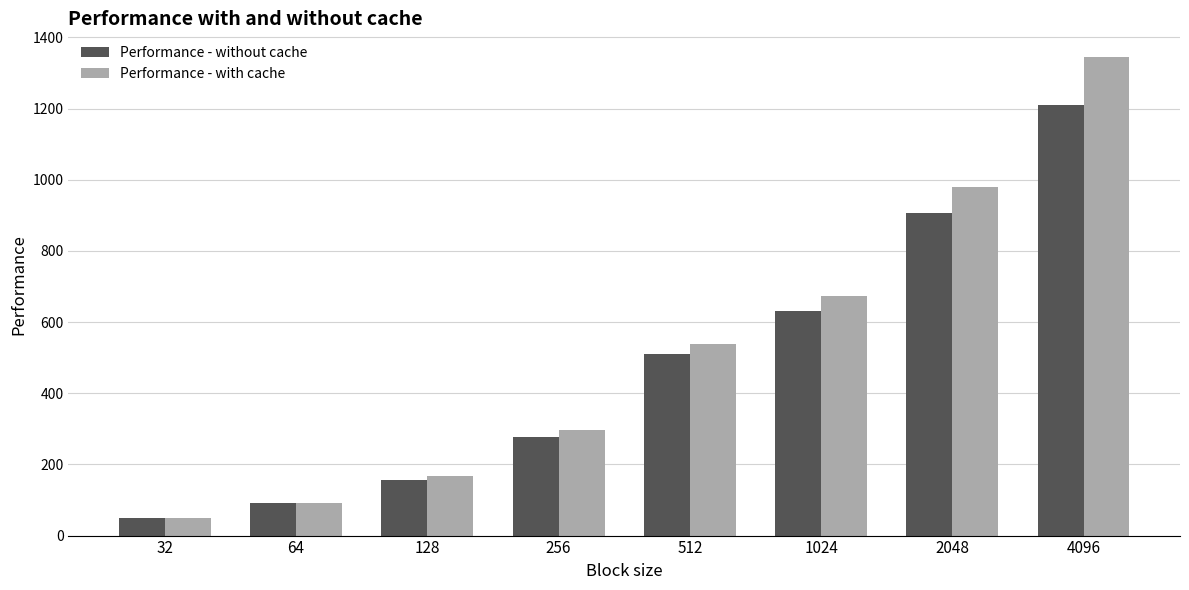

The Performance - with cache series shows 1344 at 4096. True or false?

True